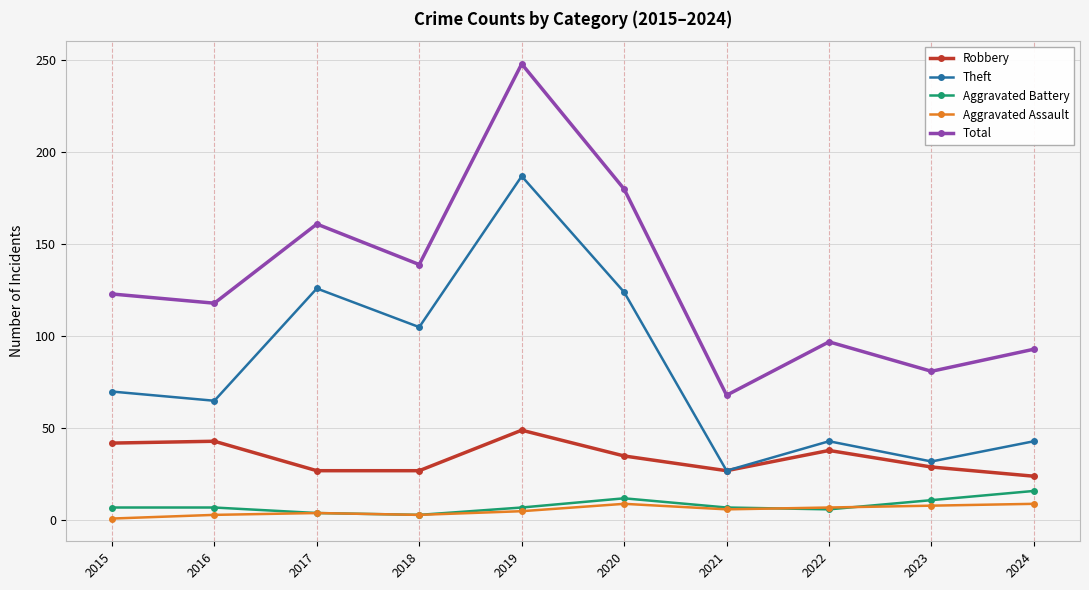

True or false: Robbery and Aggravated Battery intersect in this chart.

False